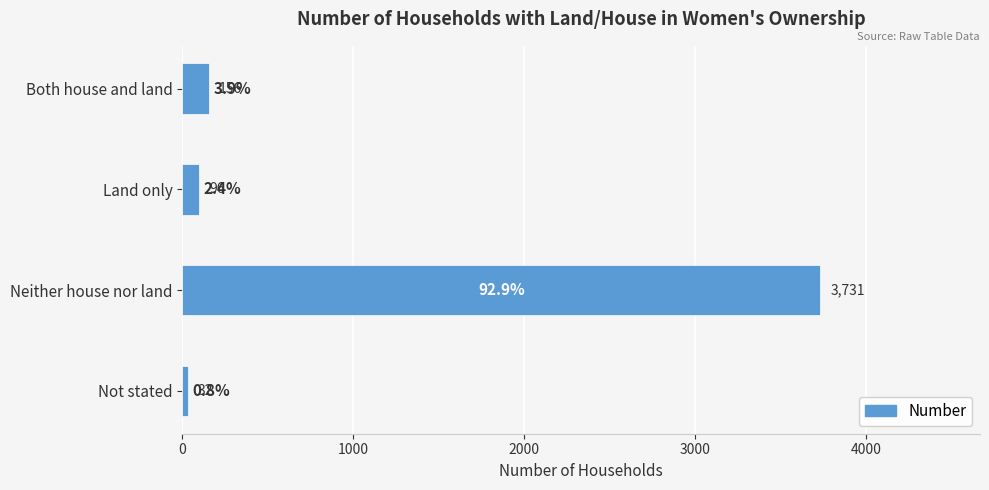

Reading bottom to top, transcribe all the data shown in this chart.

Not stated=32	Neither house nor land=3731	Land only=96	Both house and land=156